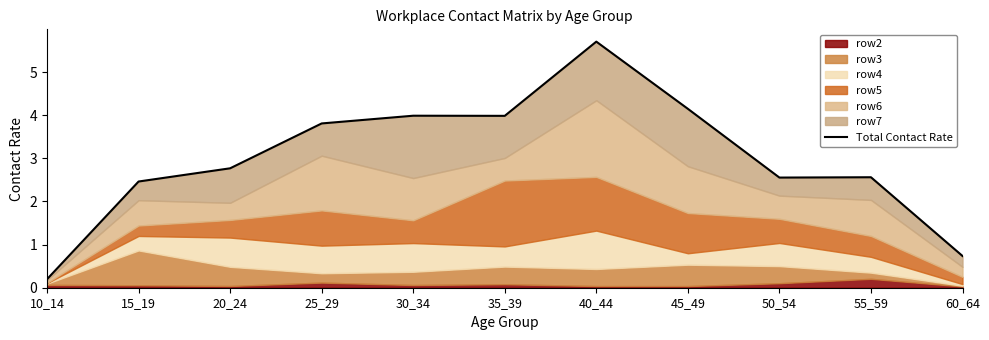

What is the value of the 9th point from the left?

2.6